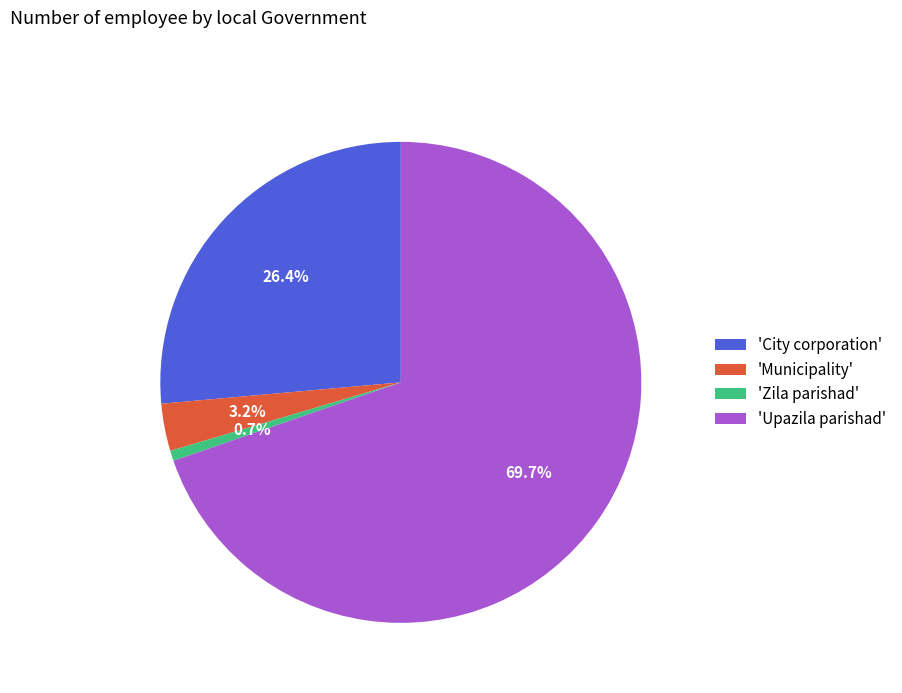

How many slices are in this pie chart?

4